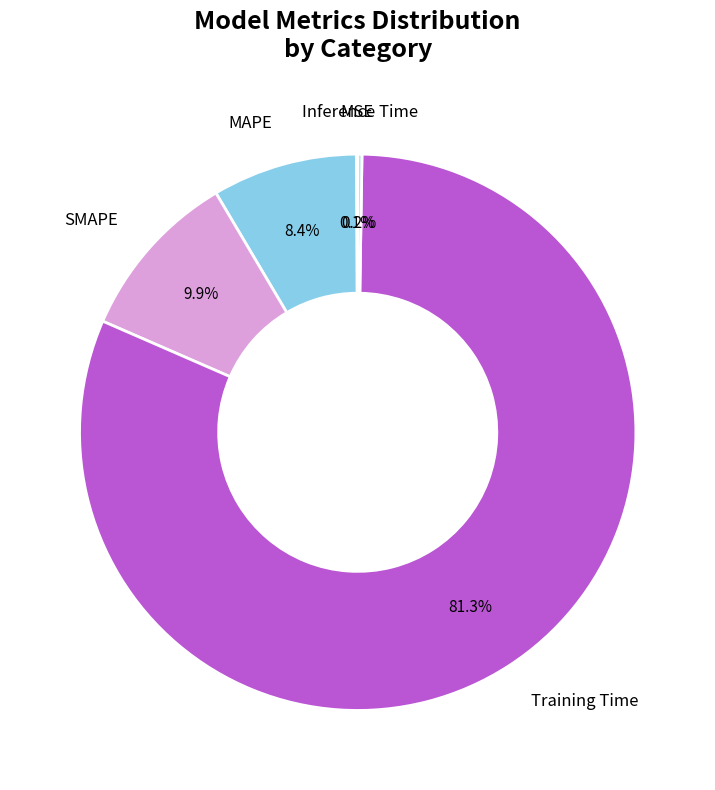

Is there any slice that represents more than half of the pie?

Yes